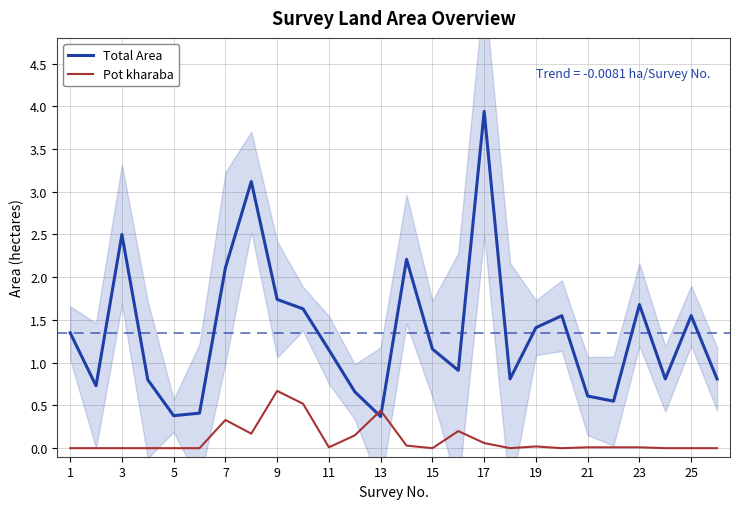

How many lines are shown in the chart?

2